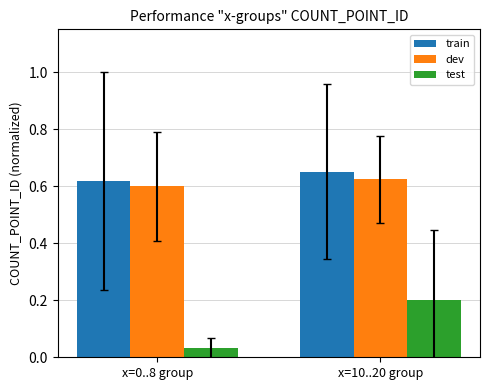

Are the bars grouped side by side (vs. stacked)?

Yes